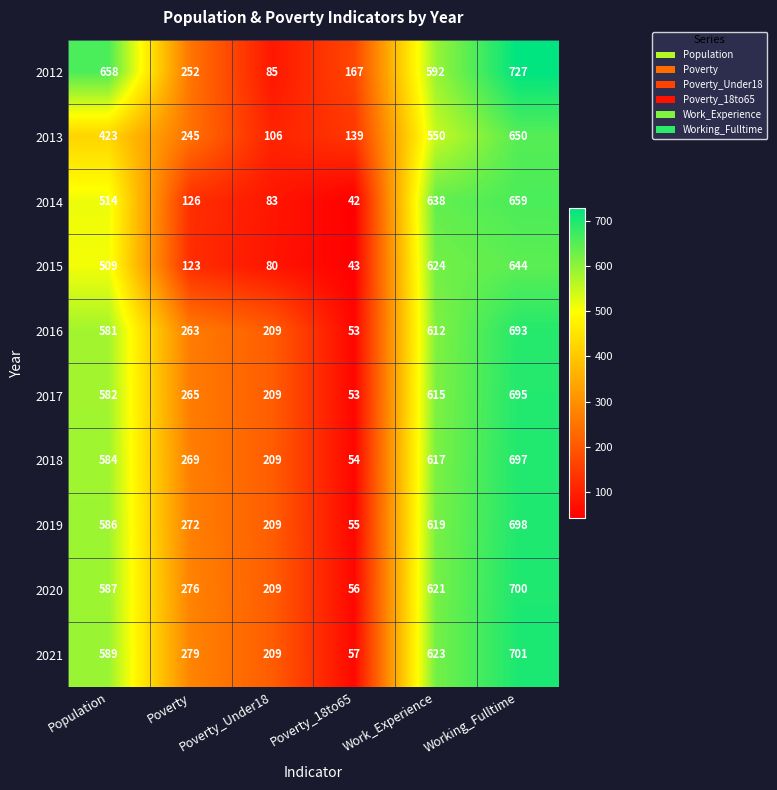

Which category has the lowest value across all series?

Poverty_18to65